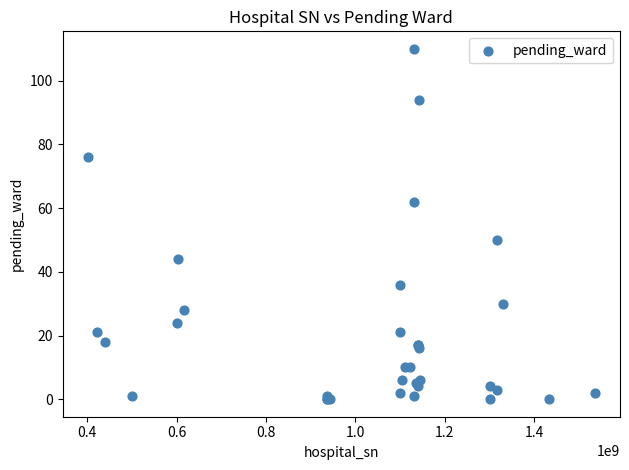

What Y value in the scatter plot is closest to 55?

50